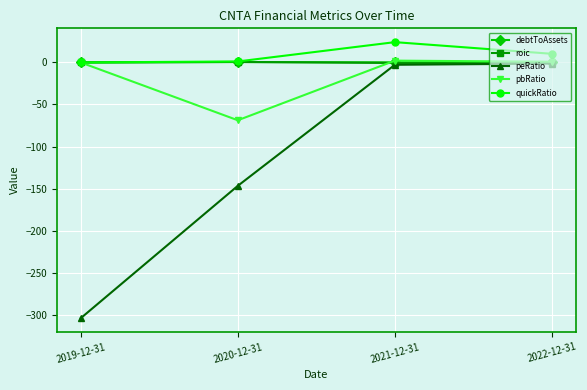

What is the sum of all quickRatio values?

35.6